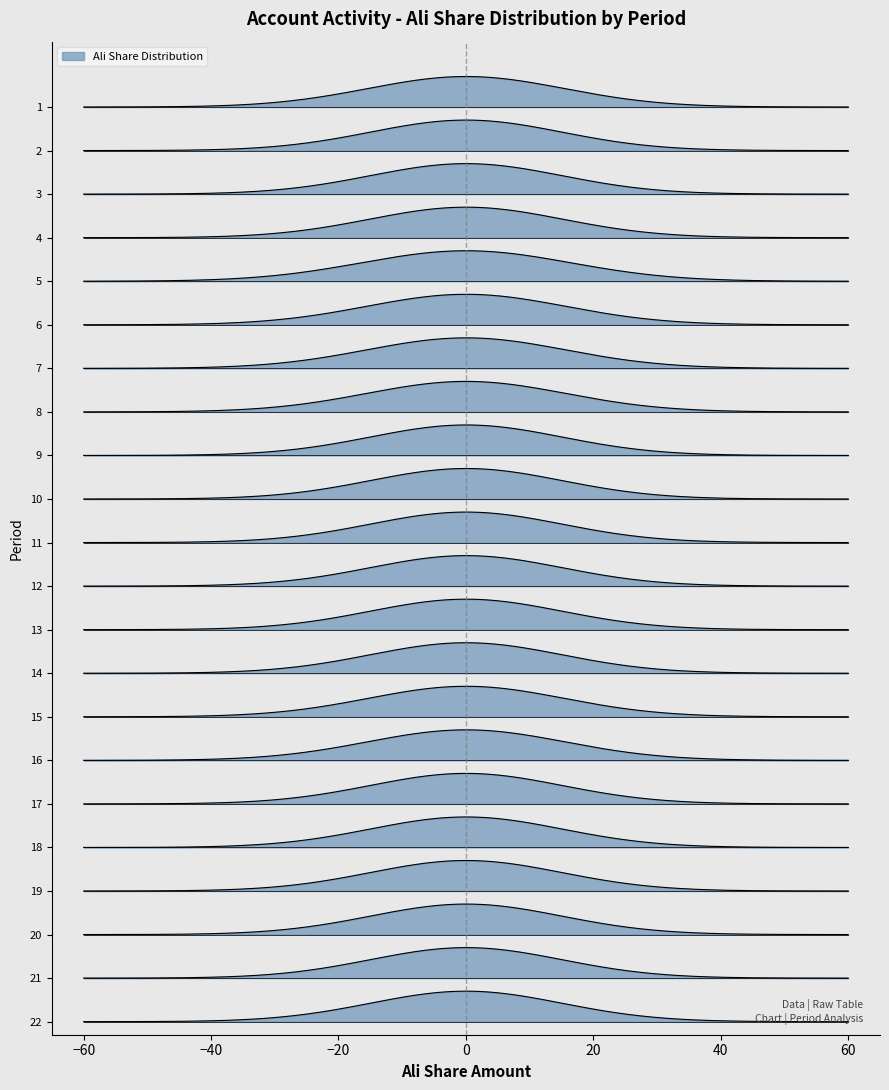

Does the chart display data point markers on the line(s)?

No